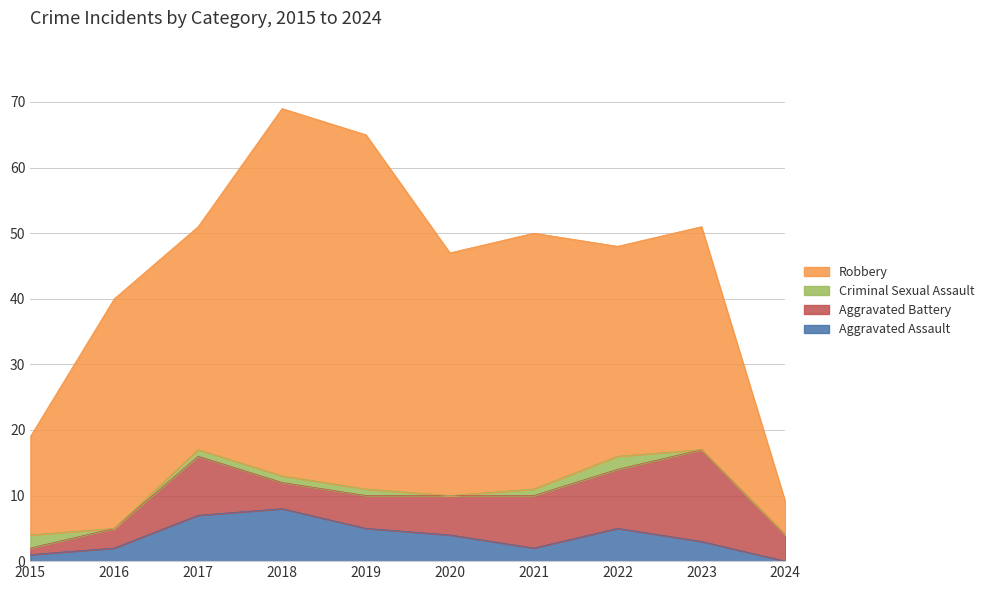

List the labels in order of Robbery value, smallest first.

2024, 2015, 2022, 2017, 2023, 2016, 2020, 2021, 2019, 2018